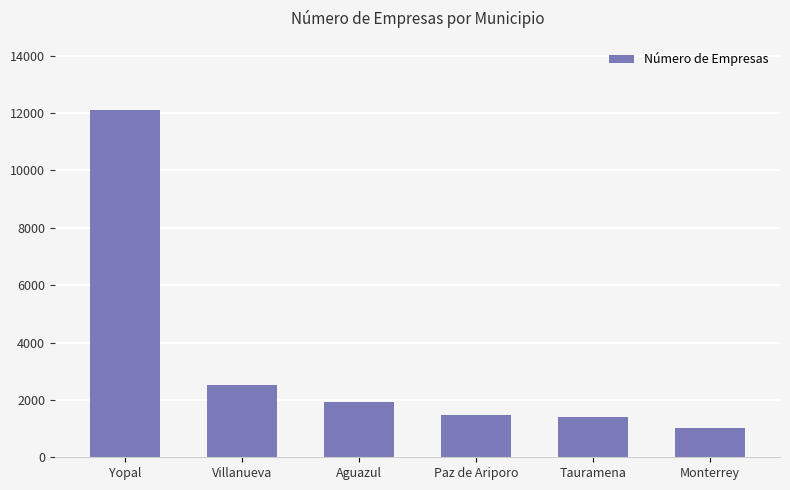

The chart shows a value of 2100 at Paz de Ariporo. True or false?

False